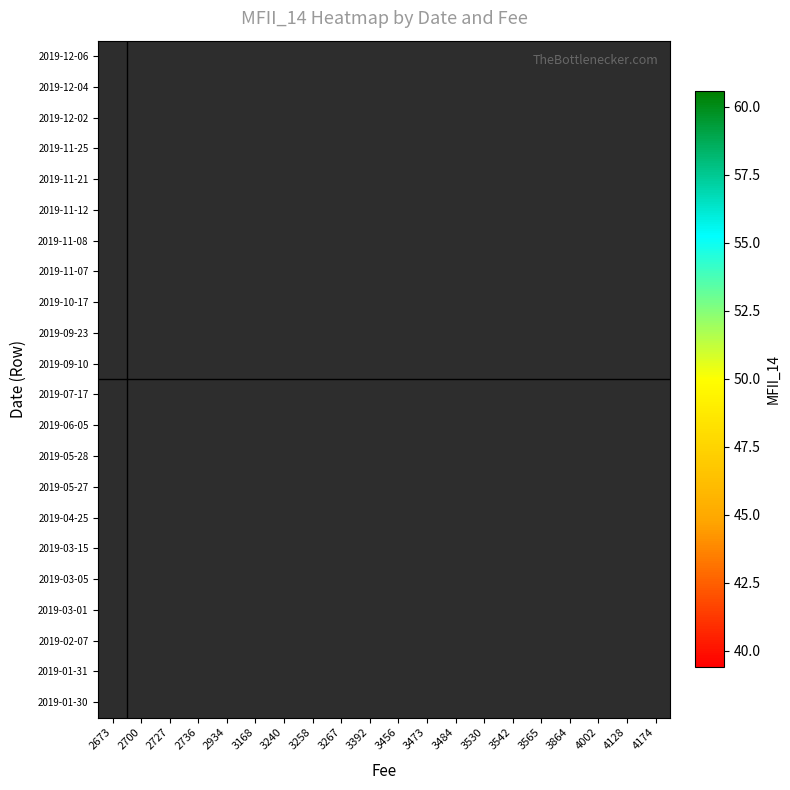

Which category has the highest value across all series?

3392